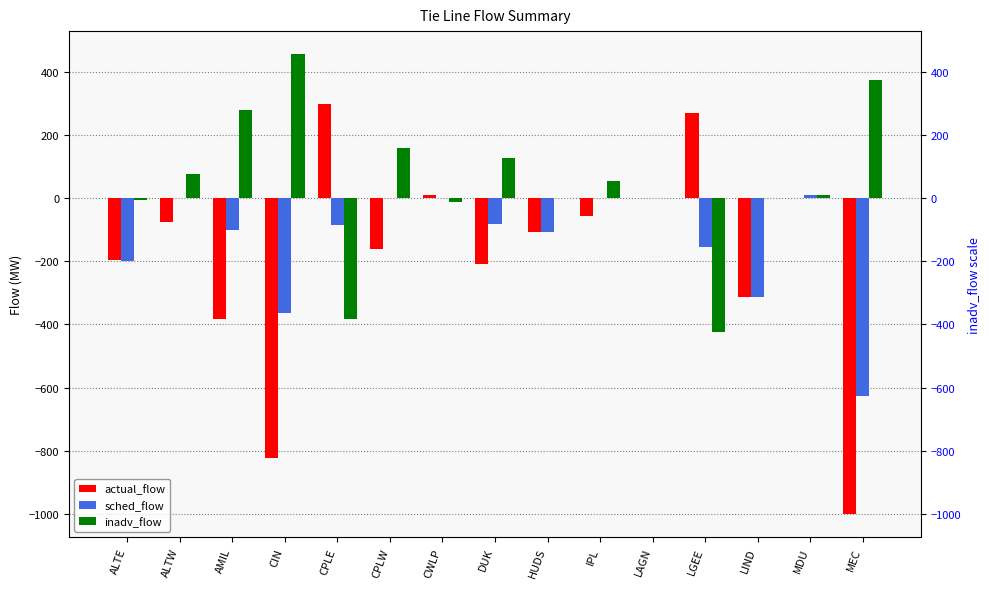

Between CWLP and MEC, which is larger?

CWLP